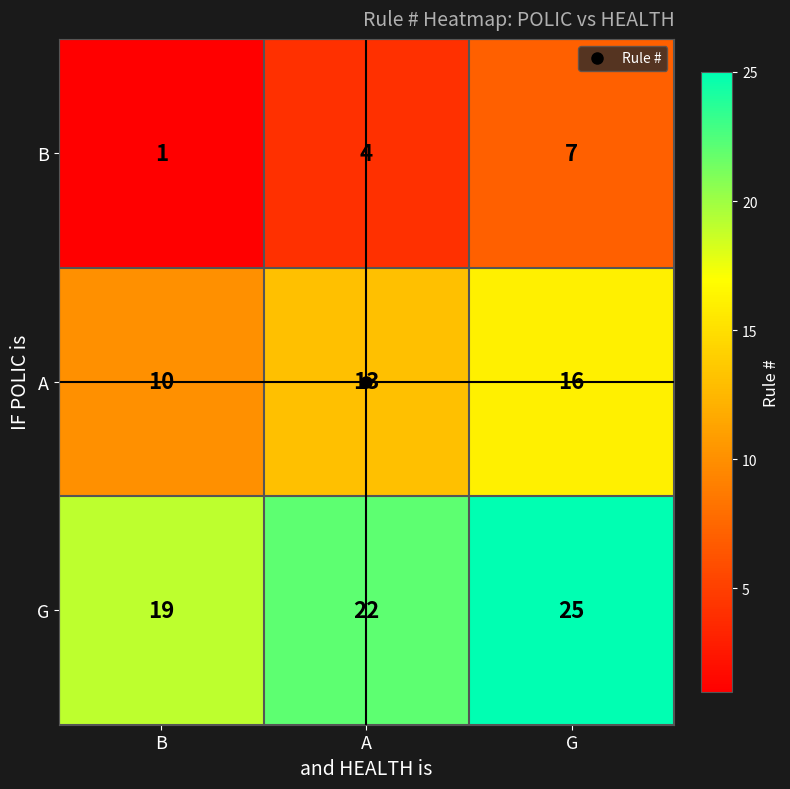

What is the difference between the highest and lowest values at B?

18